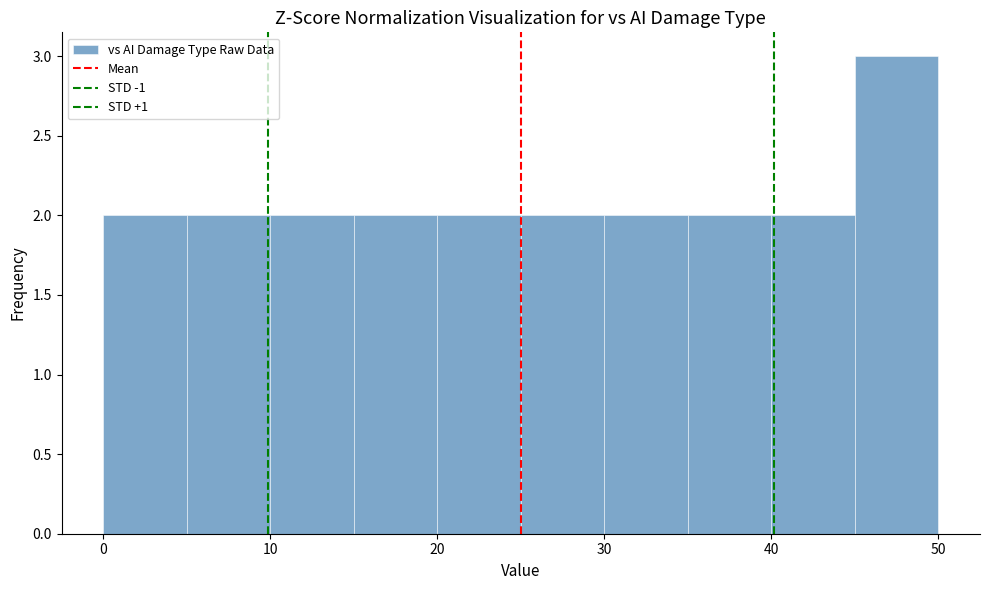

Which range on the x-axis has the tallest bar?

45 to 50